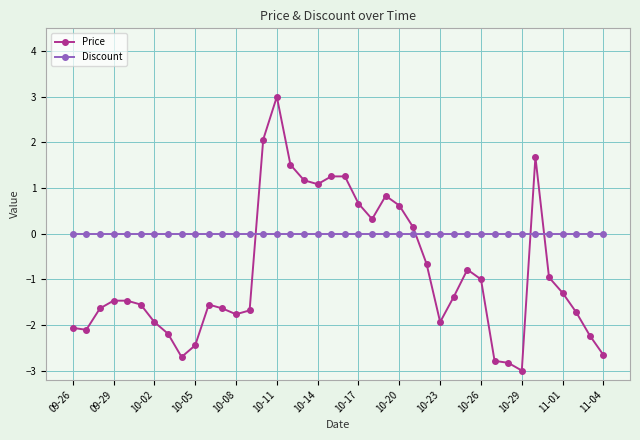

How many times do Discount and Price cross each other?

4